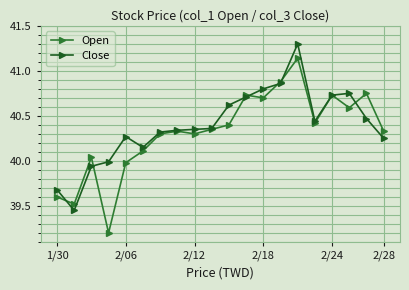

What is the value of the Open point at the 1st from the left?

39.6